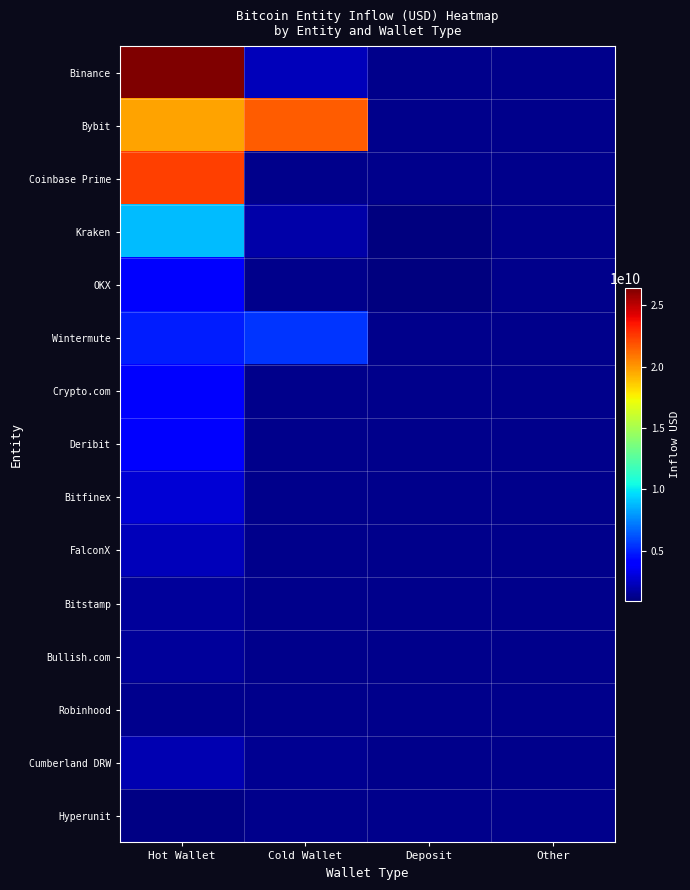

Which label corresponds to the smallest value in the chart?

Deposit